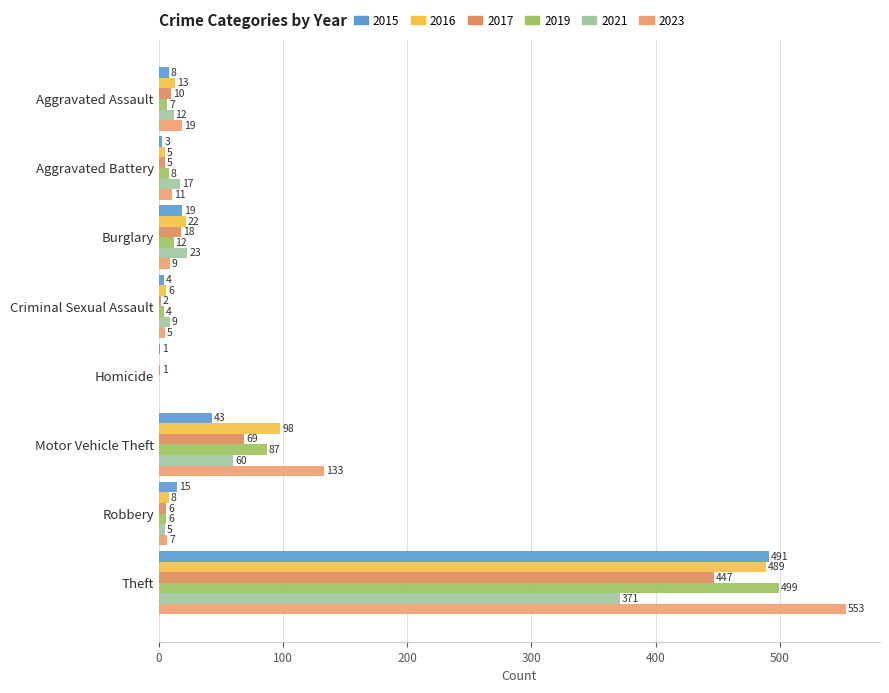

Which series has the largest total across all categories?

2023